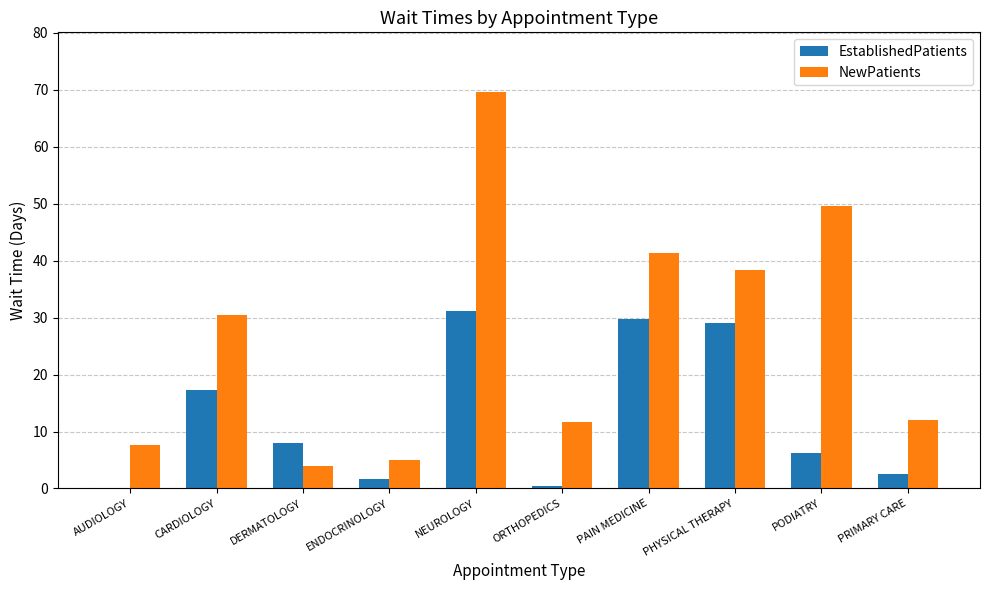

How many distinct data groups are displayed?

2